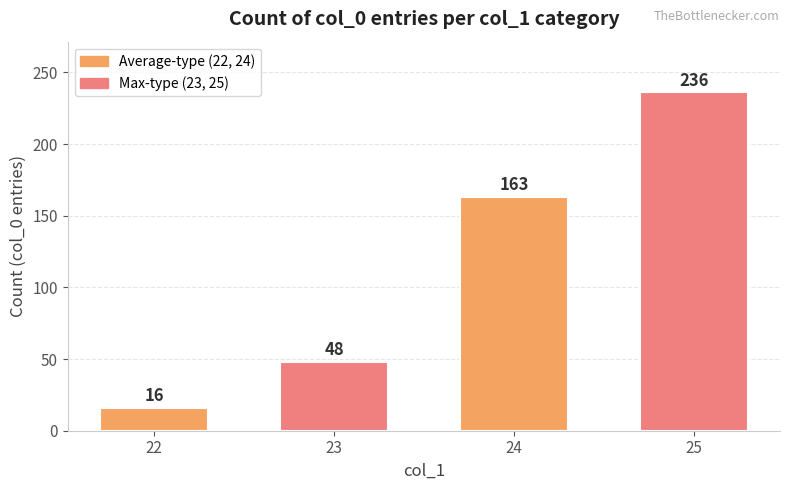

Are the bars grouped side by side (vs. stacked)?

No